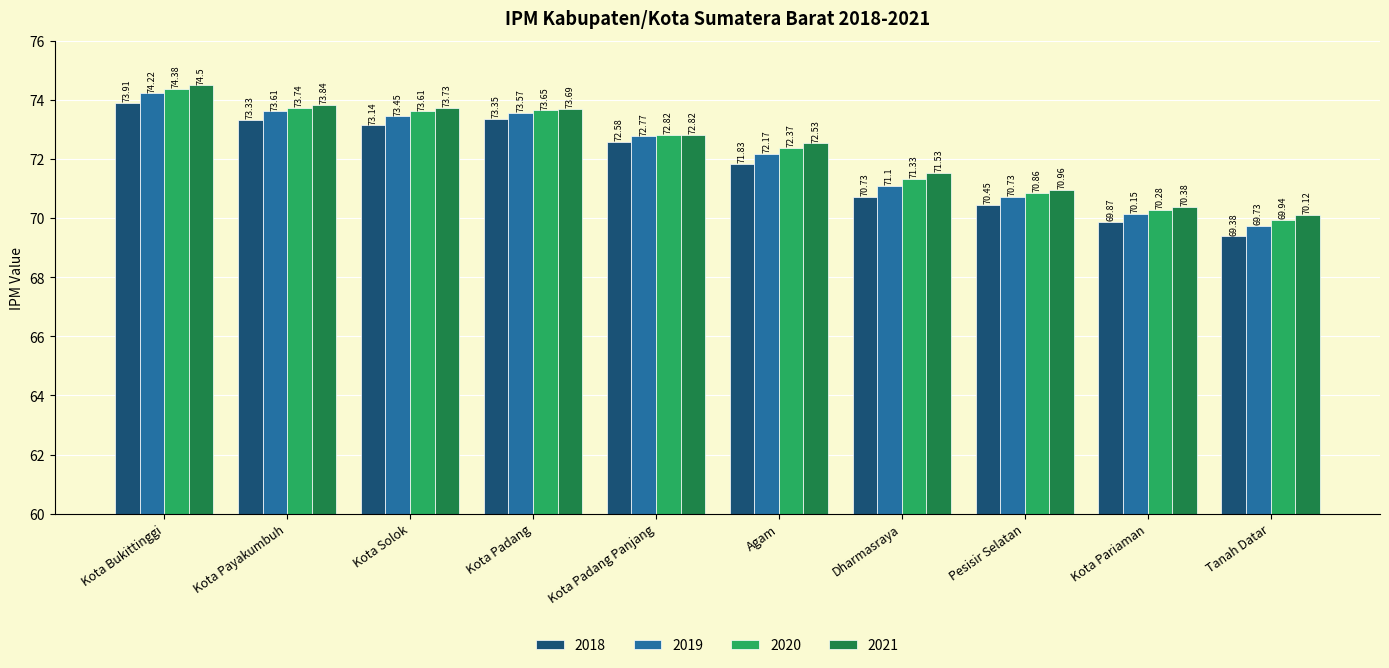

At which category is the sum across all series the highest?

Kota Bukittinggi